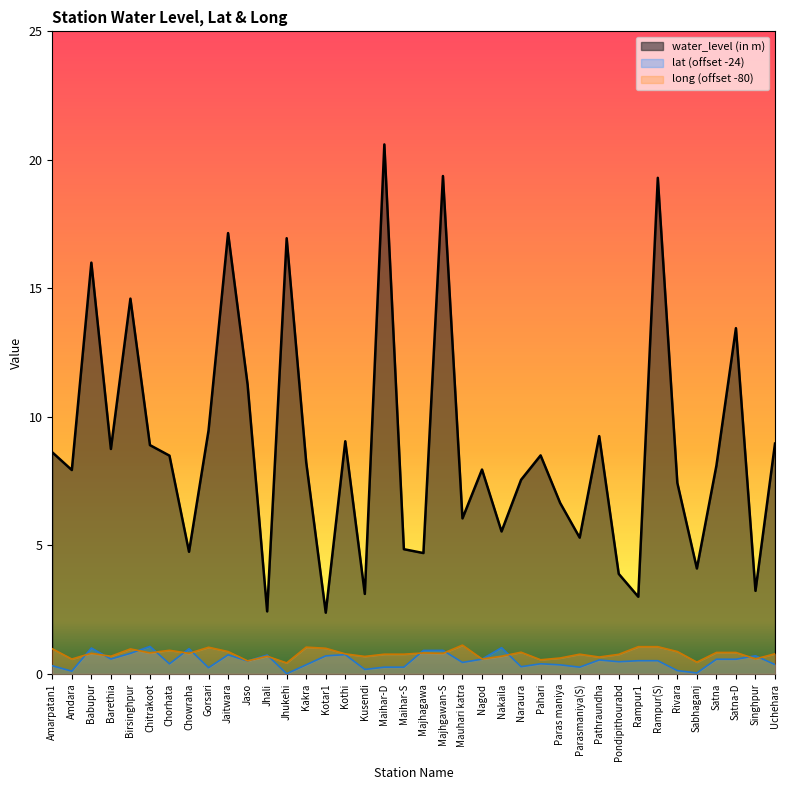

Does the chart have visible grid lines?

No